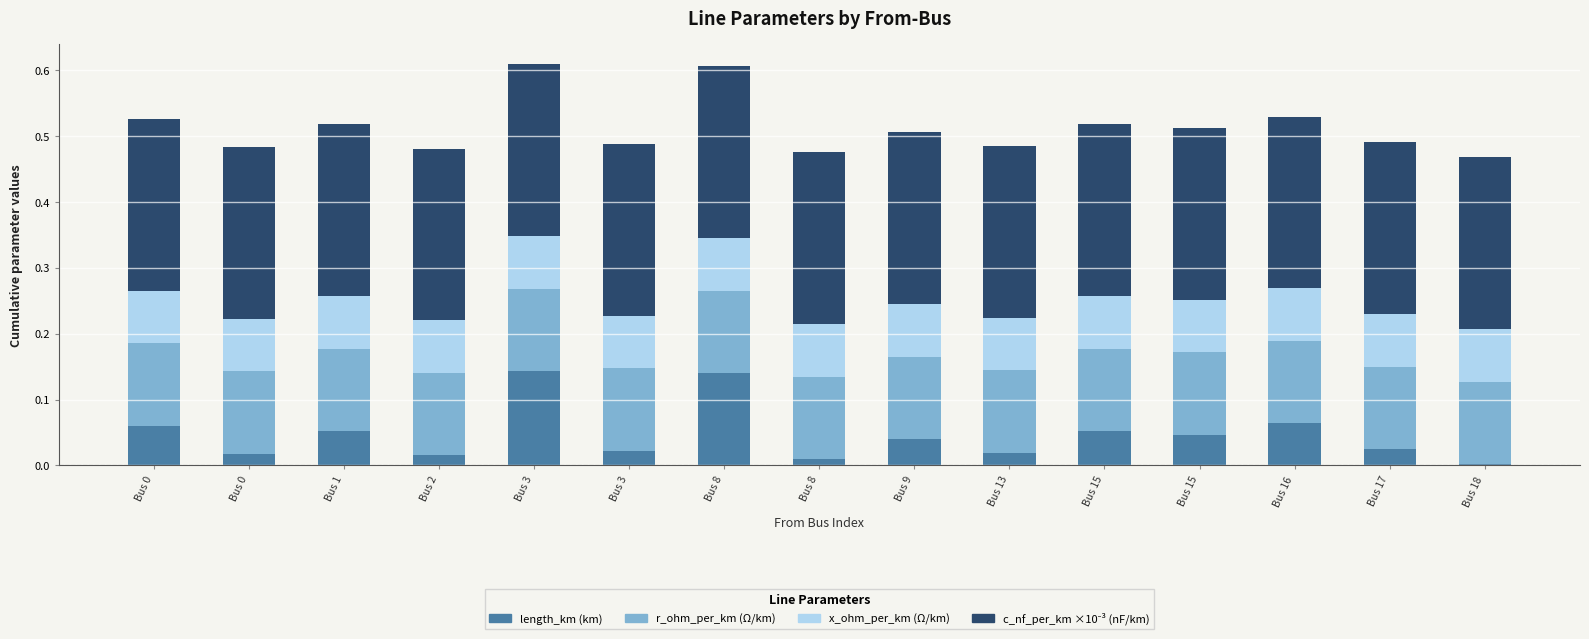

How many distinct data groups are displayed?

4